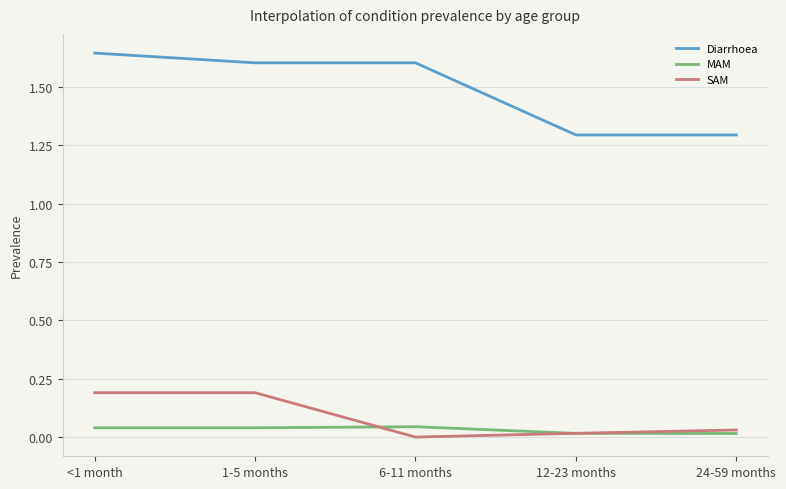

True or false: Diarrhoea and SAM cross at least once.

False